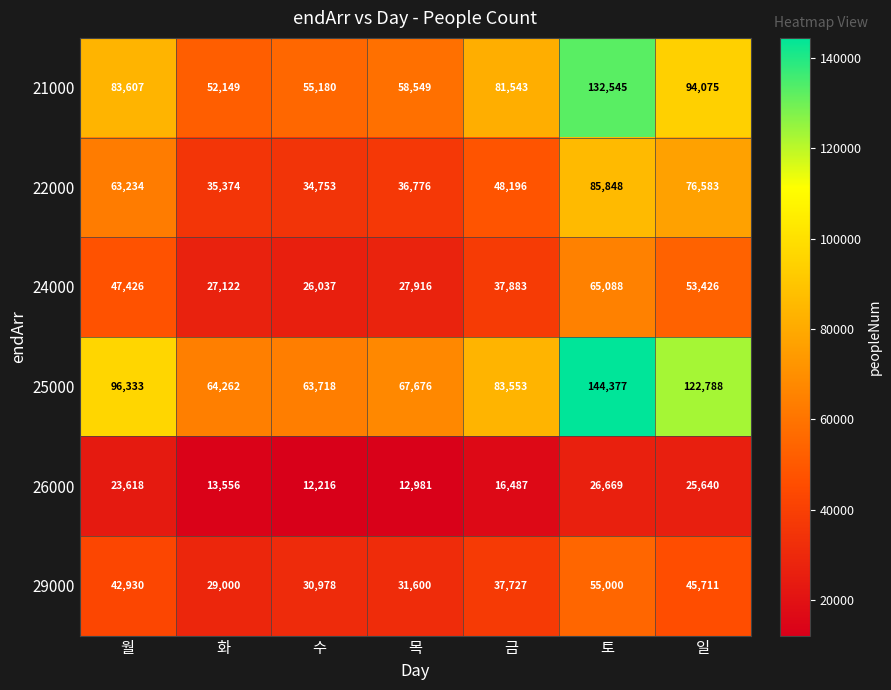

List the series in order of their peak value, lowest first.

26000, 29000, 24000, 22000, 21000, 25000